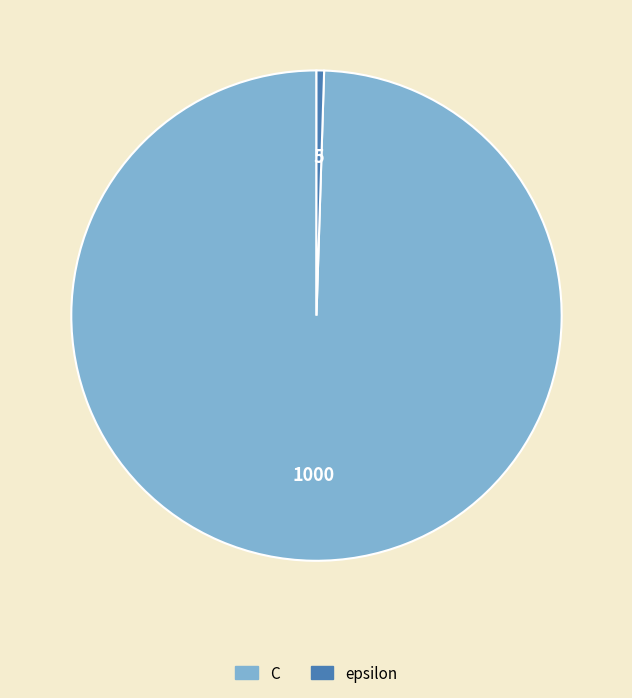

Combined, do epsilon and C account for over 50%?

Yes